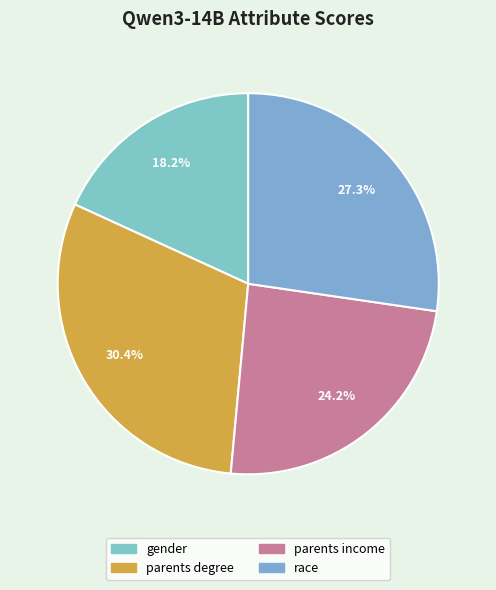

Is there any slice that represents more than half of the pie?

No